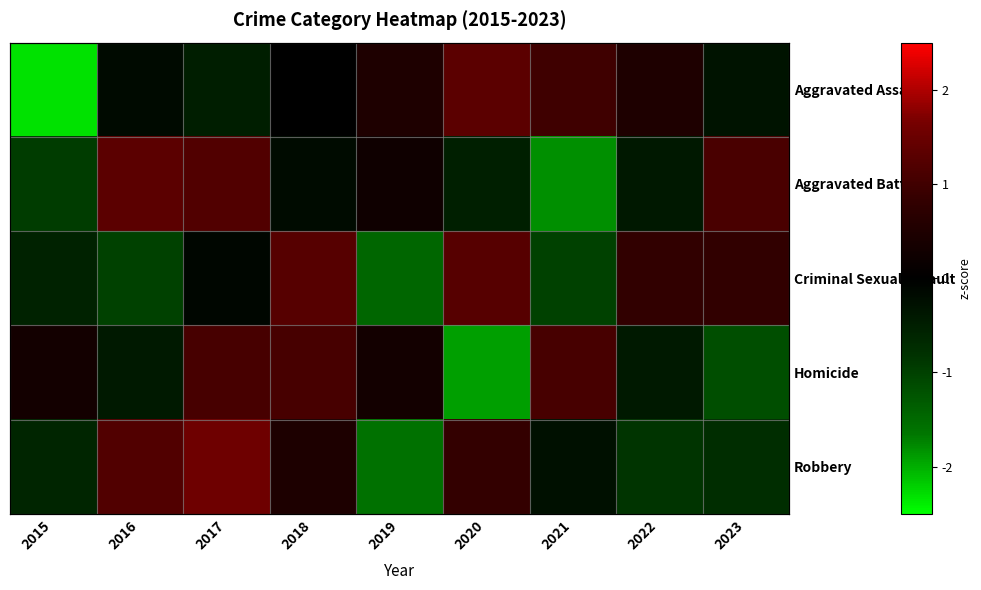

What is the difference between the Aggravated Battery values at 2020 and 2023?

1.6